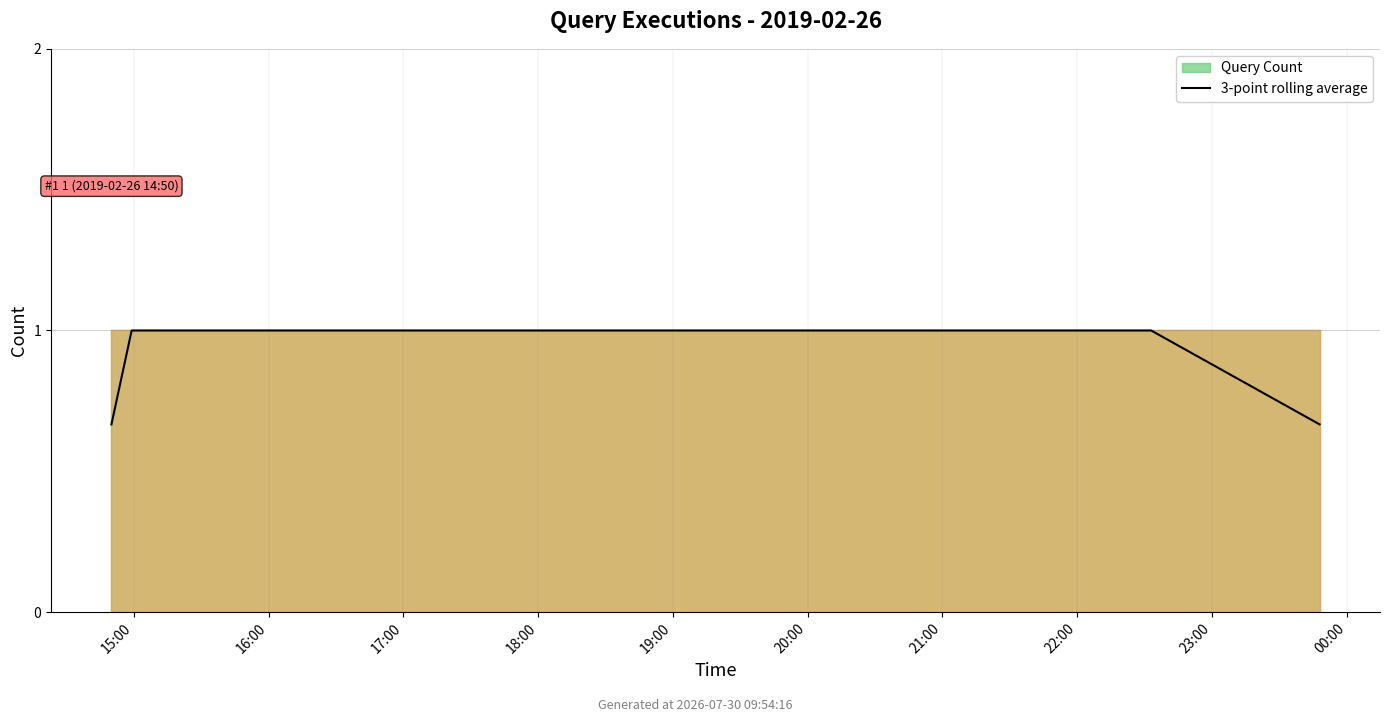

How many lines are shown in the chart?

1